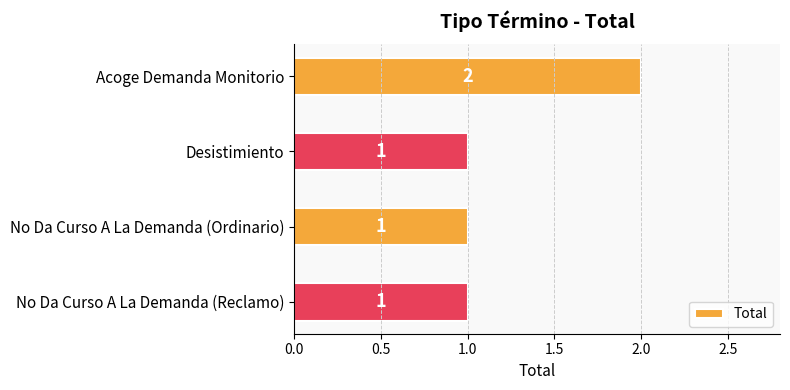

How many values are between 1 and 2?

4